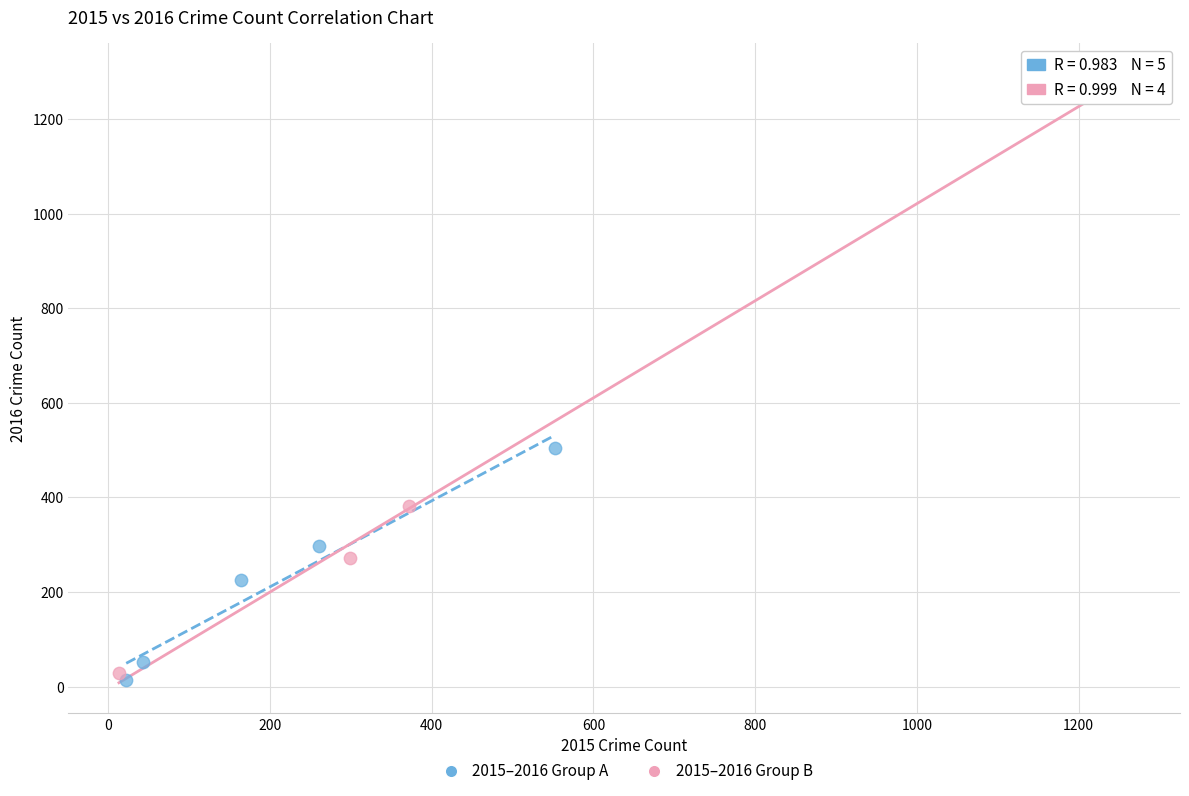

Which series contains the highest Y value?

2015–2016 Group B